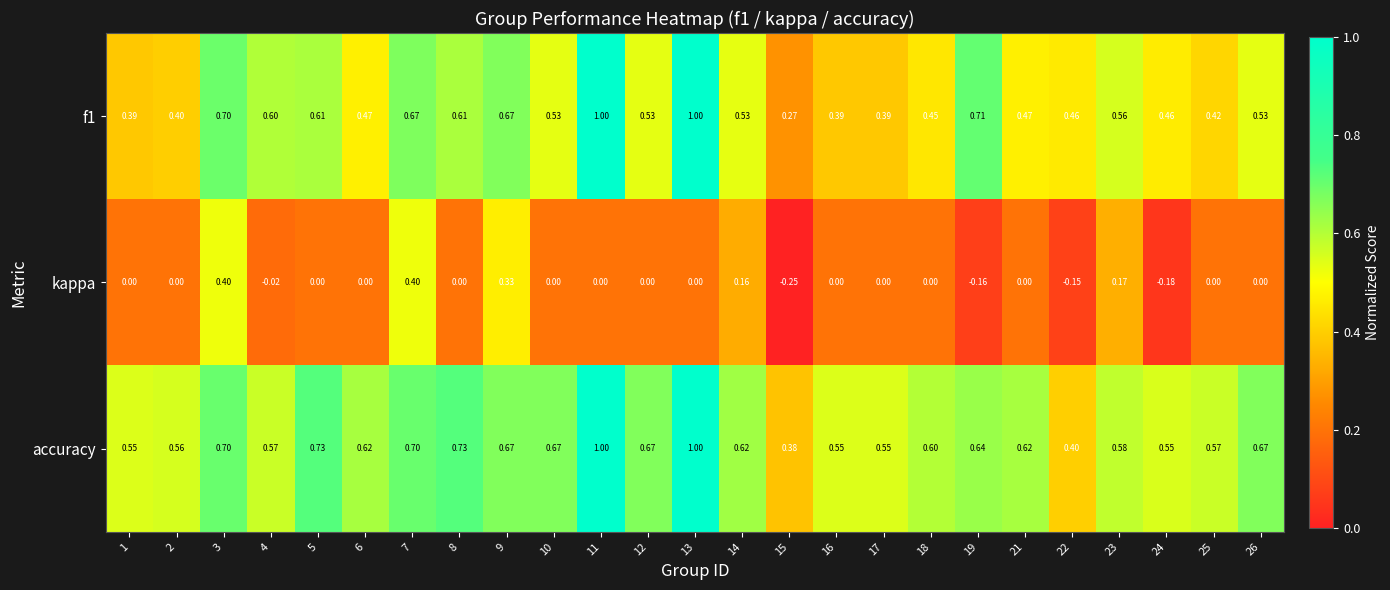

Which series has the largest total across all categories?

accuracy